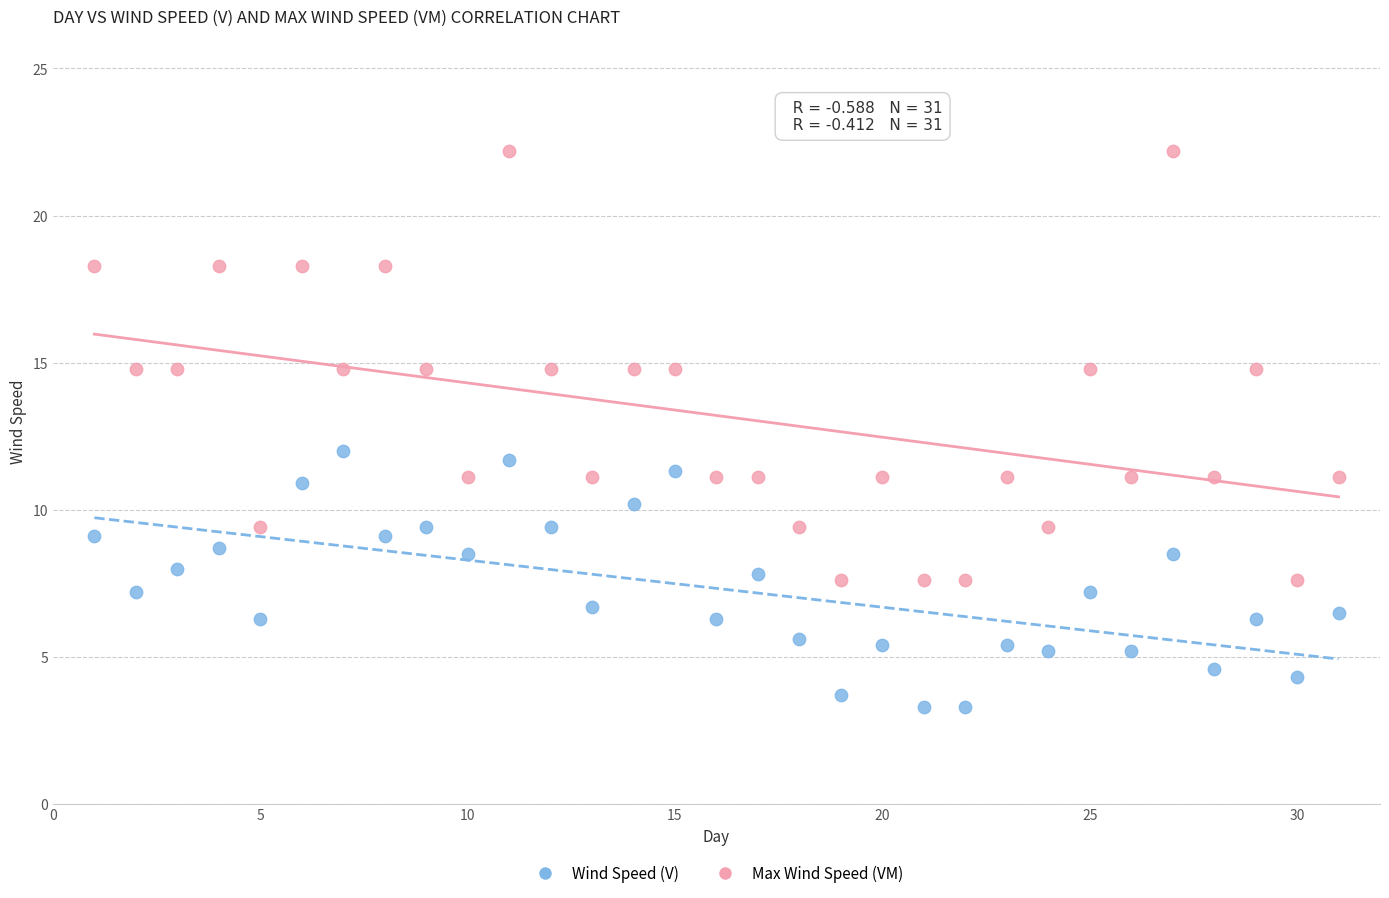

Which series reaches the minimum Y coordinate?

Wind Speed (V)